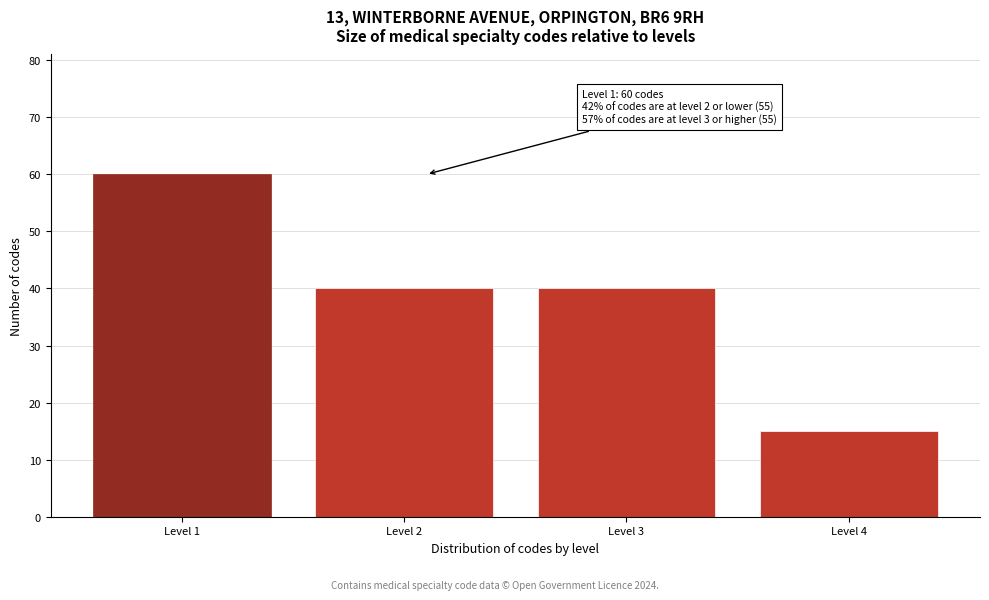

Reading left to right, transcribe all the data shown in this chart.

Level 1=60	Level 2=40	Level 3=40	Level 4=15